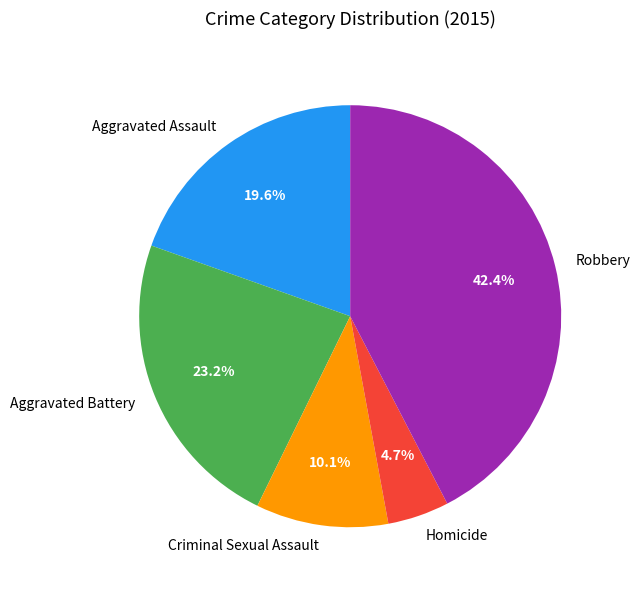

Is Criminal Sexual Assault the majority of the pie?

No